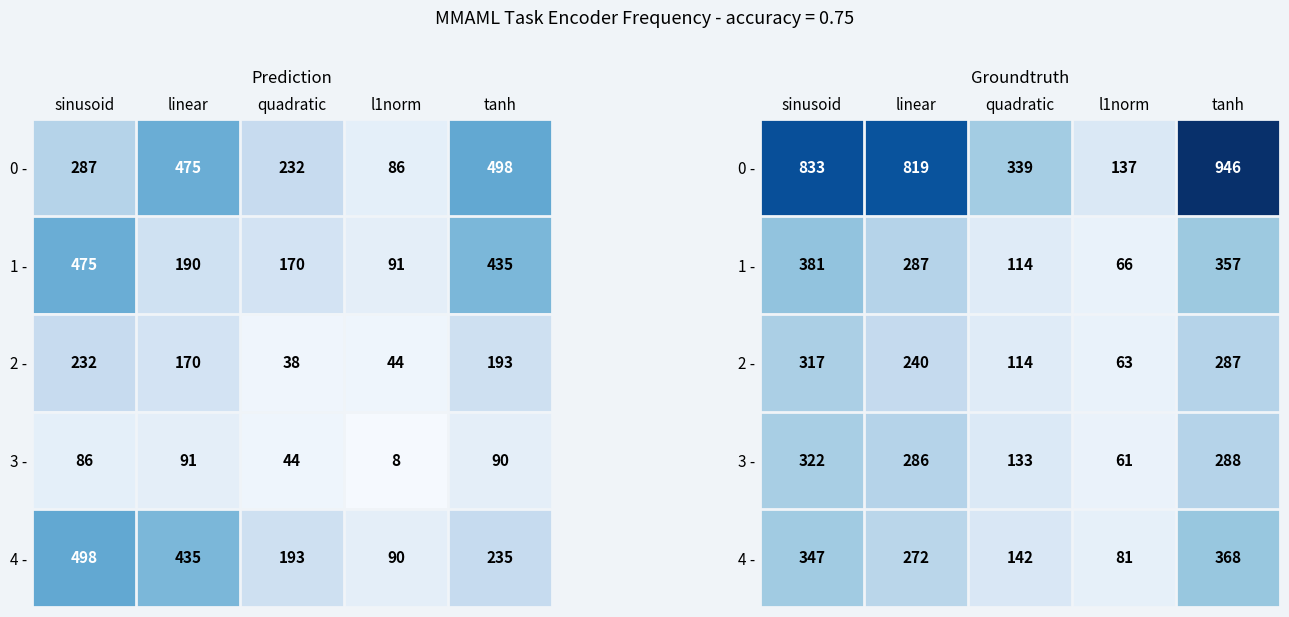

What is the sum of all 1 - values?

1205